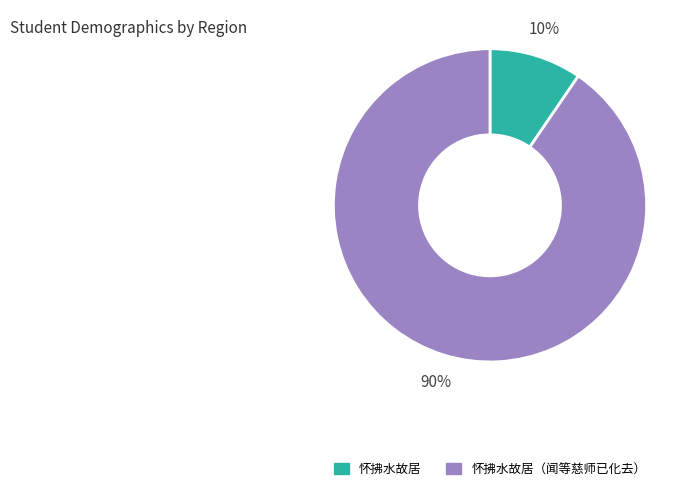

Does any single category account for the majority?

Yes